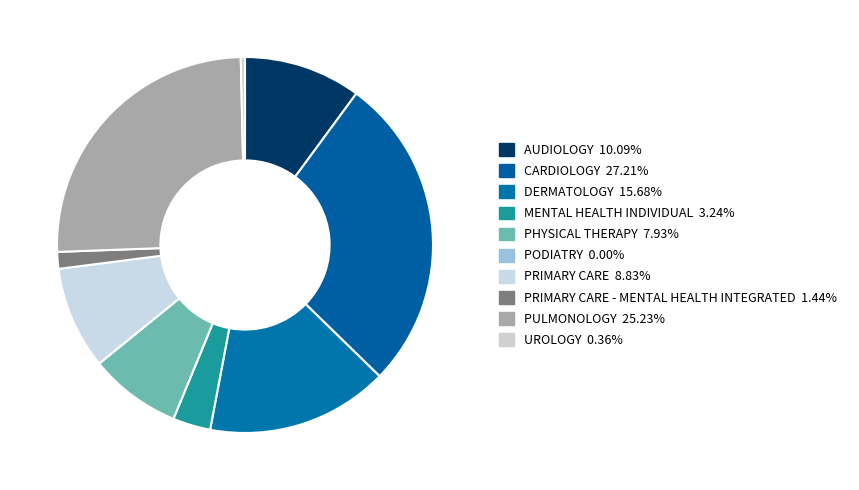

How many segments does this pie chart have?

10